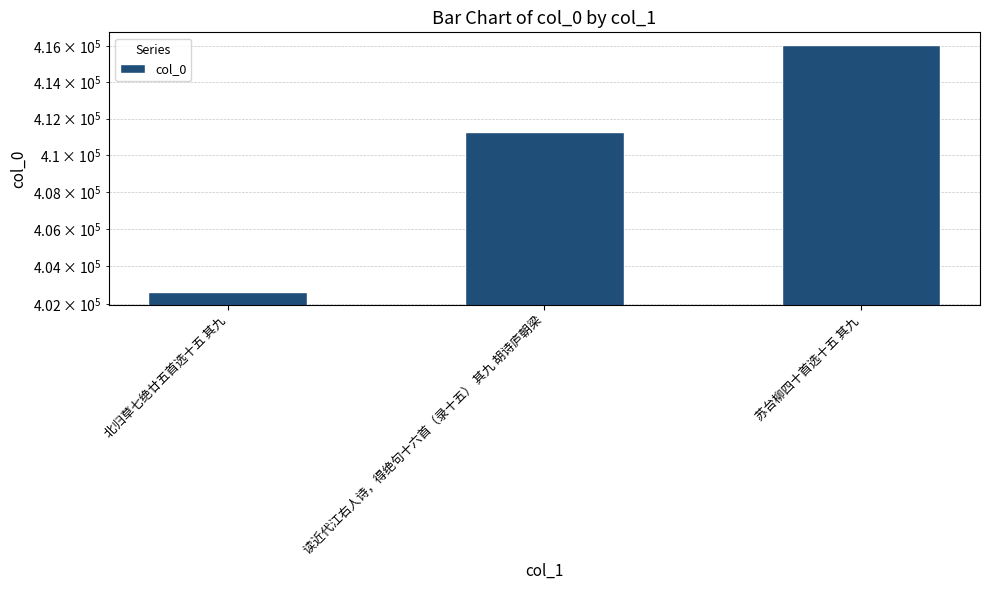

Where does the data first go above 411293?

苏台柳四十首选十五 其九